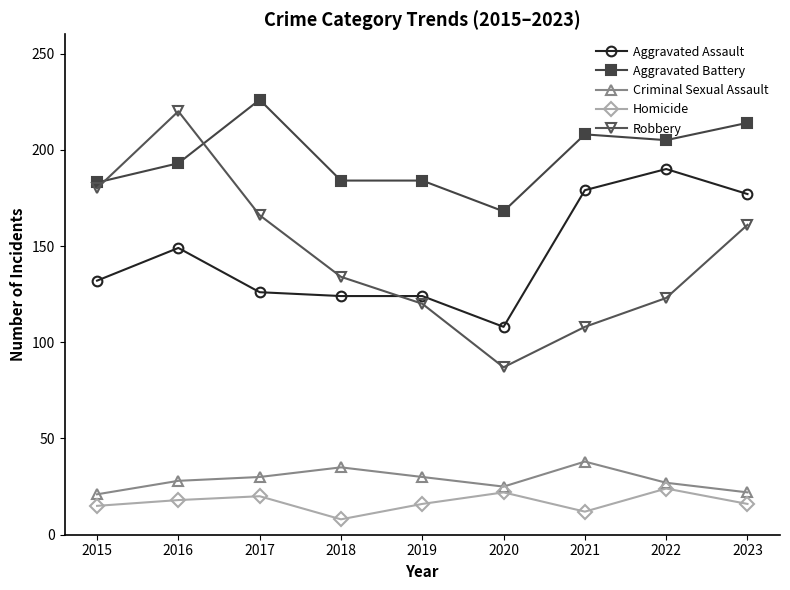

What is the spread (max minus min) of values at 2017?

206